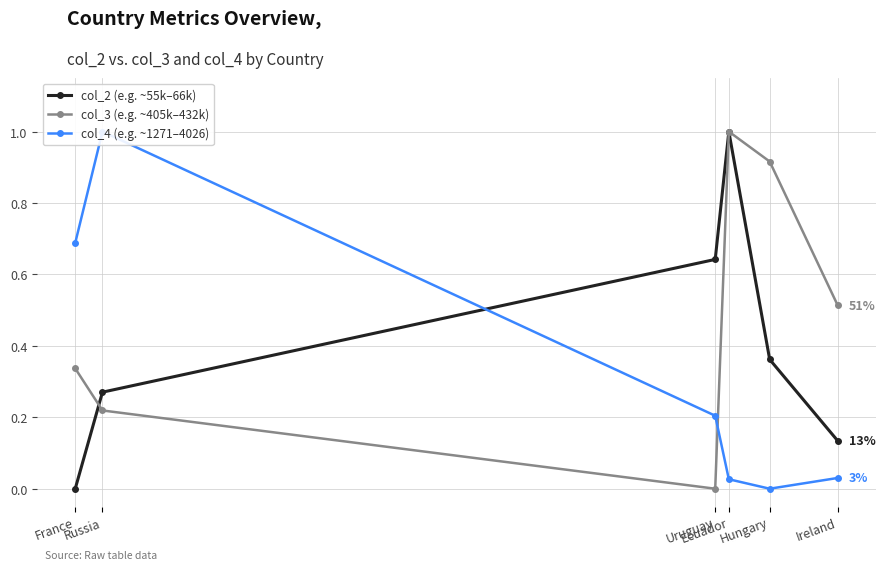

True or false: col_2 (e.g. ~55k–66k) and col_4 (e.g. ~1271–4026) intersect in this chart.

True